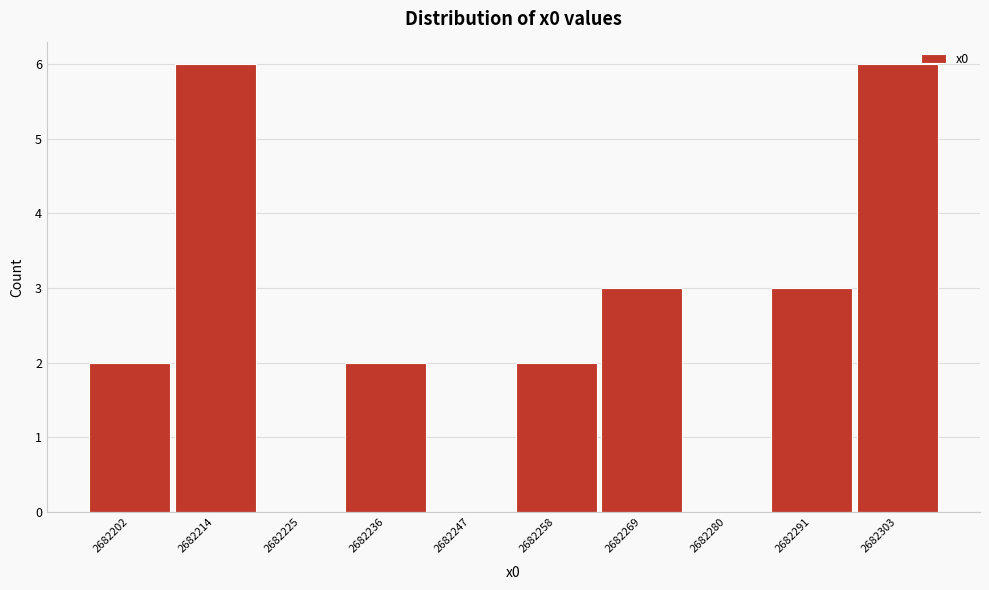

Reading right to left, transcribe all the data shown in this chart.

2682303=6	2682291=3	2682280=0	2682269=3	2682258=2	2682247=0	2682236=2	2682225=0	2682214=6	2682202=2